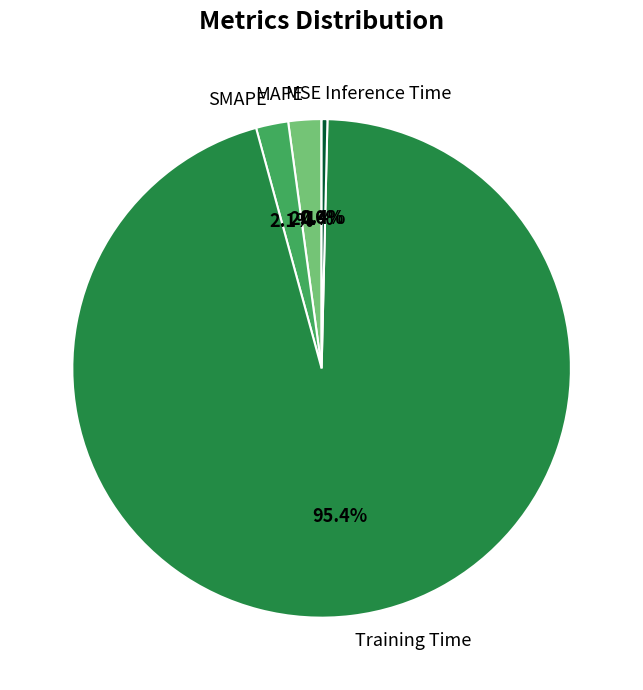

Does Training Time account for over 50% of the chart?

Yes